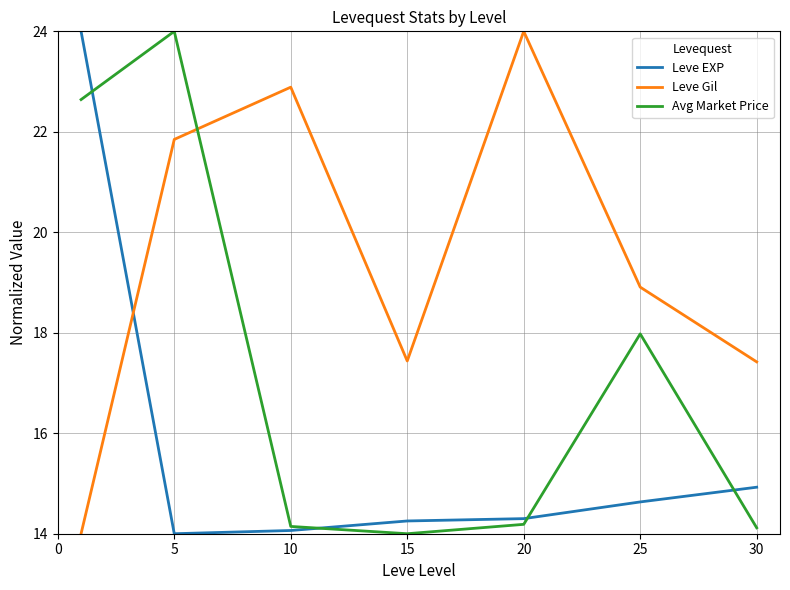

What is the difference between the maximum and minimum values in the Leve Gil series?

10.0